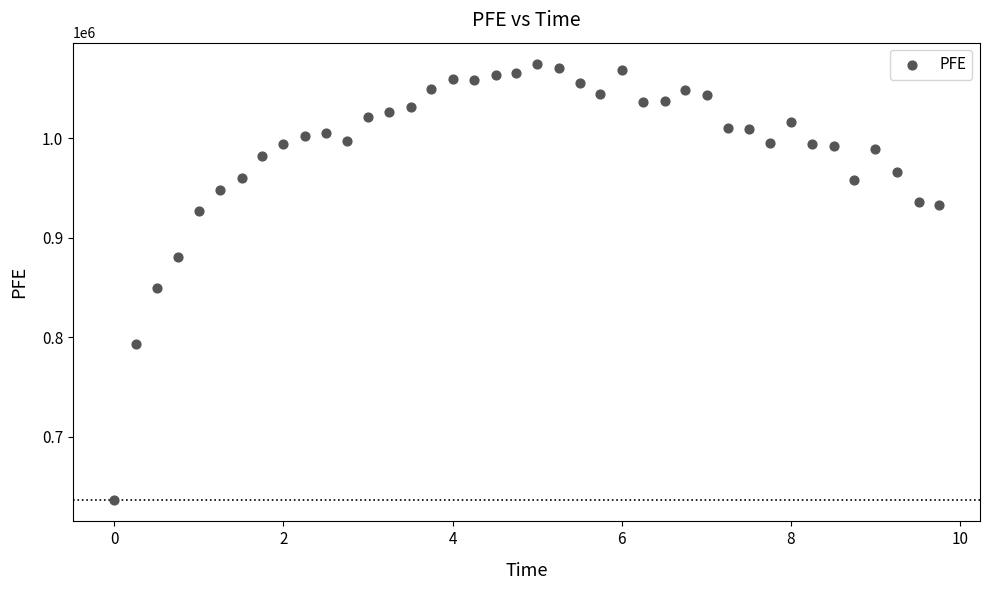

What is the range of Y values (max minus min)?

437261